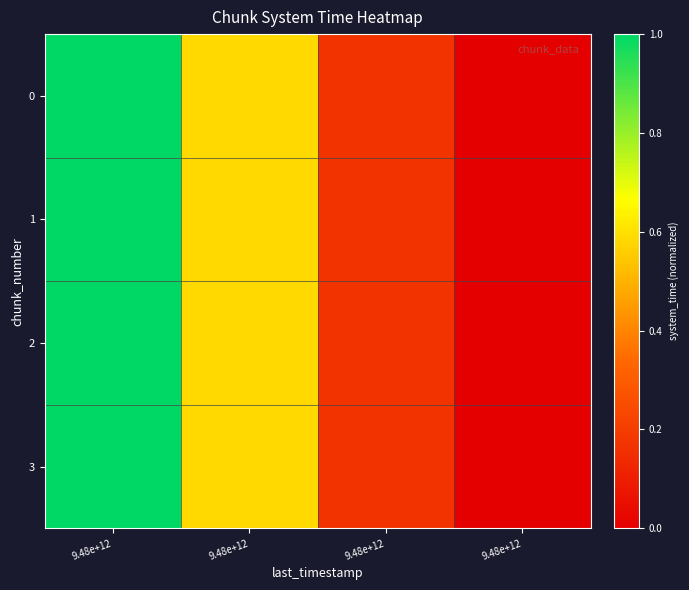

Rank the series by their average value, from lowest to highest.

0, 1, 2, 3